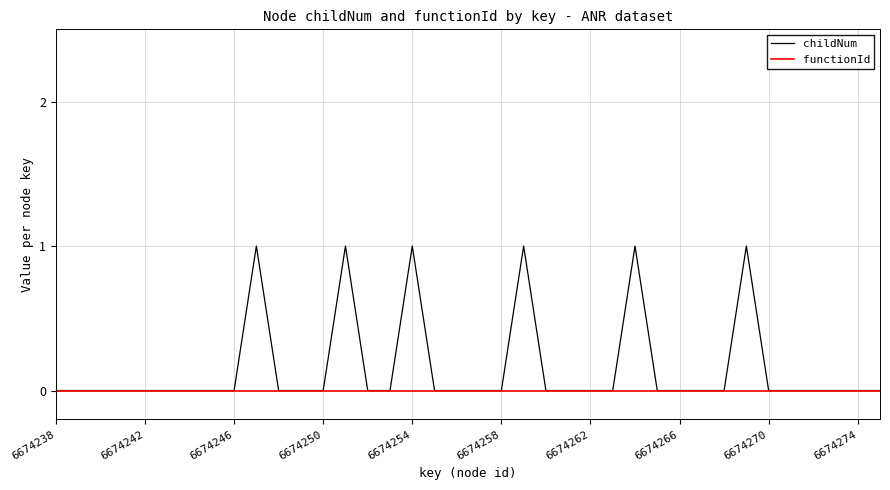

Rank the series by their average value, from lowest to highest.

functionId, childNum